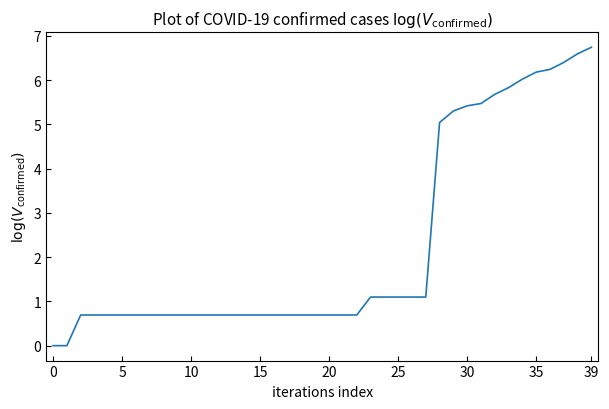

Reading left to right, transcribe all the data shown in this chart.

0.0	0.0	0.7	0.7	0.7	0.7	0.7	0.7	0.7	0.7	0.7	0.7	0.7	0.7	0.7	0.7	0.7	0.7	0.7	0.7	0.7	0.7	0.7	1.1	1.1	1.1	1.1	1.1	5.0	5.3	5.4	5.5	5.7	5.8	6.0	6.2	6.2	6.4	6.6	6.7